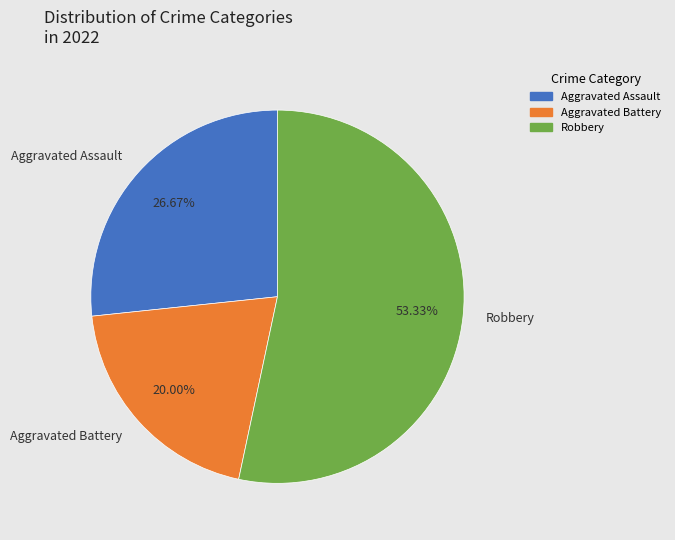

Is the sum of Robbery and Aggravated Assault greater than half?

Yes